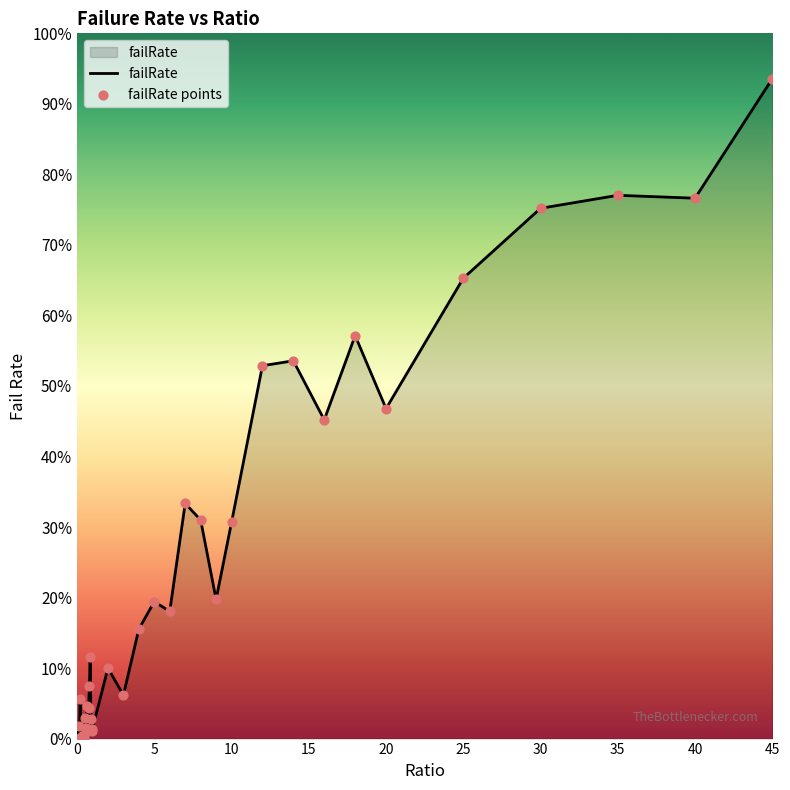

What is the greatest value displayed?

93.6